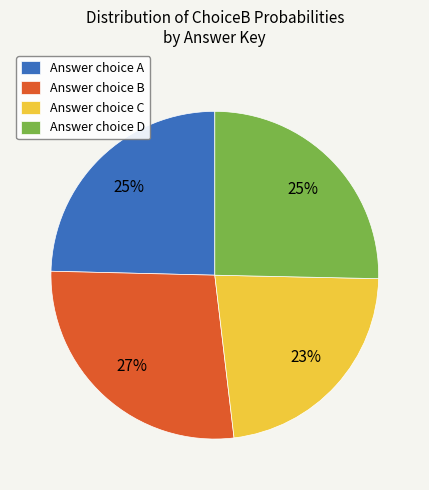

How many slices are in this pie chart?

4